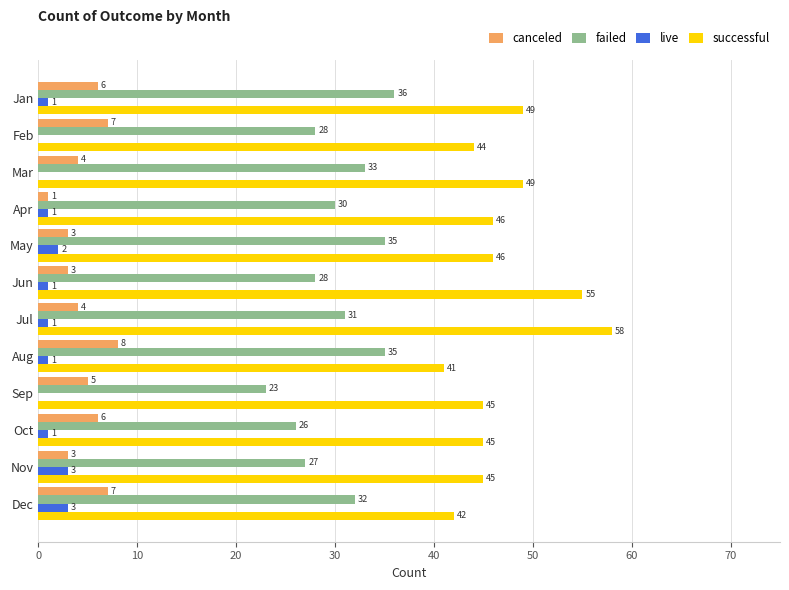

How many live values are between 1 and 2?

7